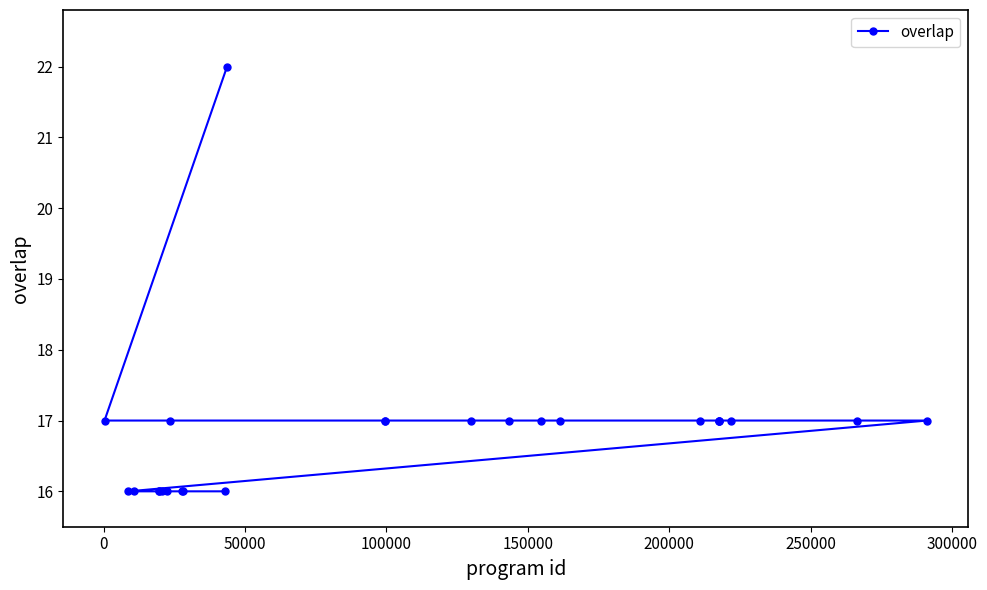

Count the number of categories in the chart.

25